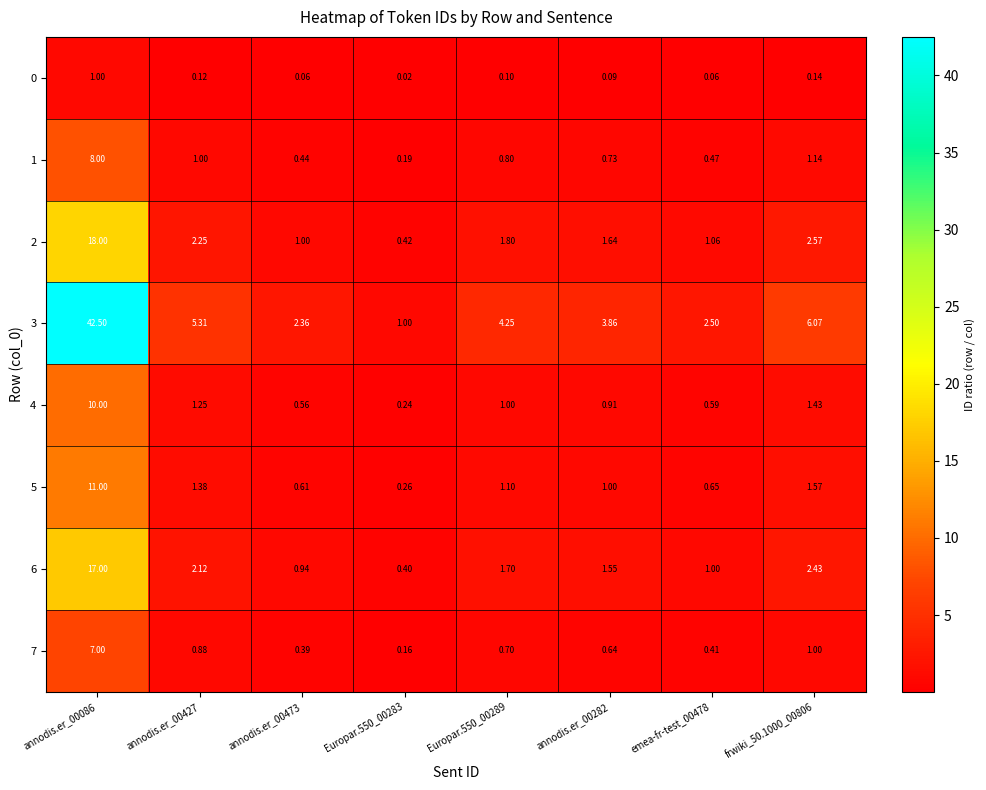

How many categories are shown in the chart?

8